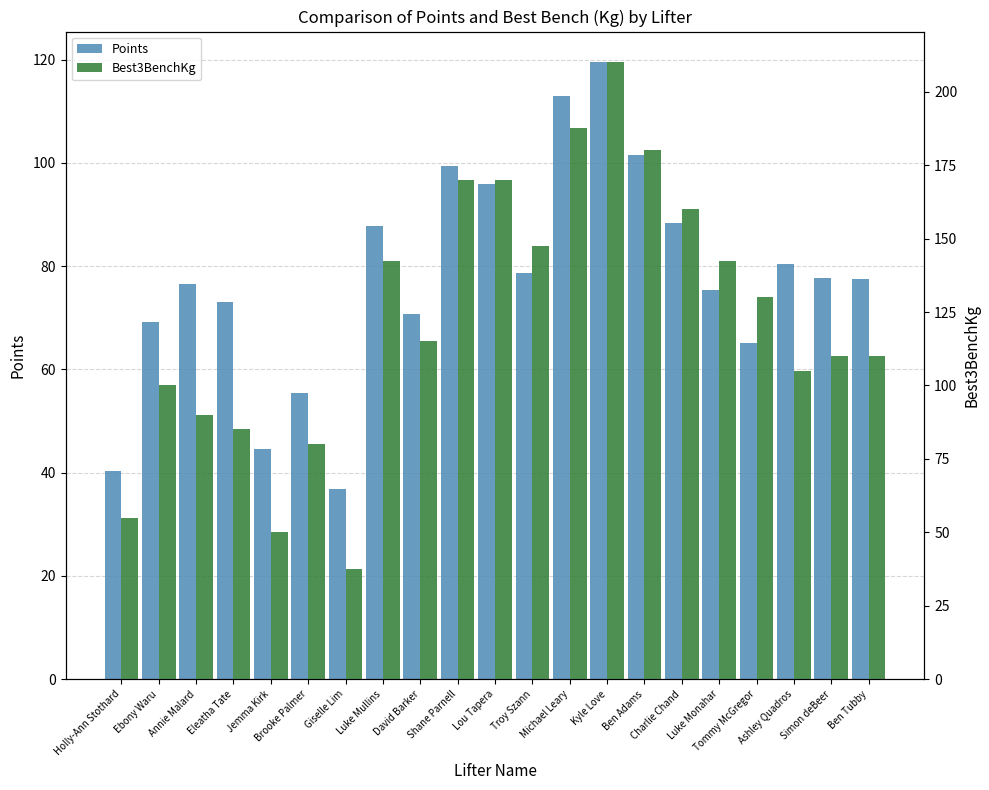

Rank the series by their maximum value, from highest to lowest.

Best3BenchKg, Points